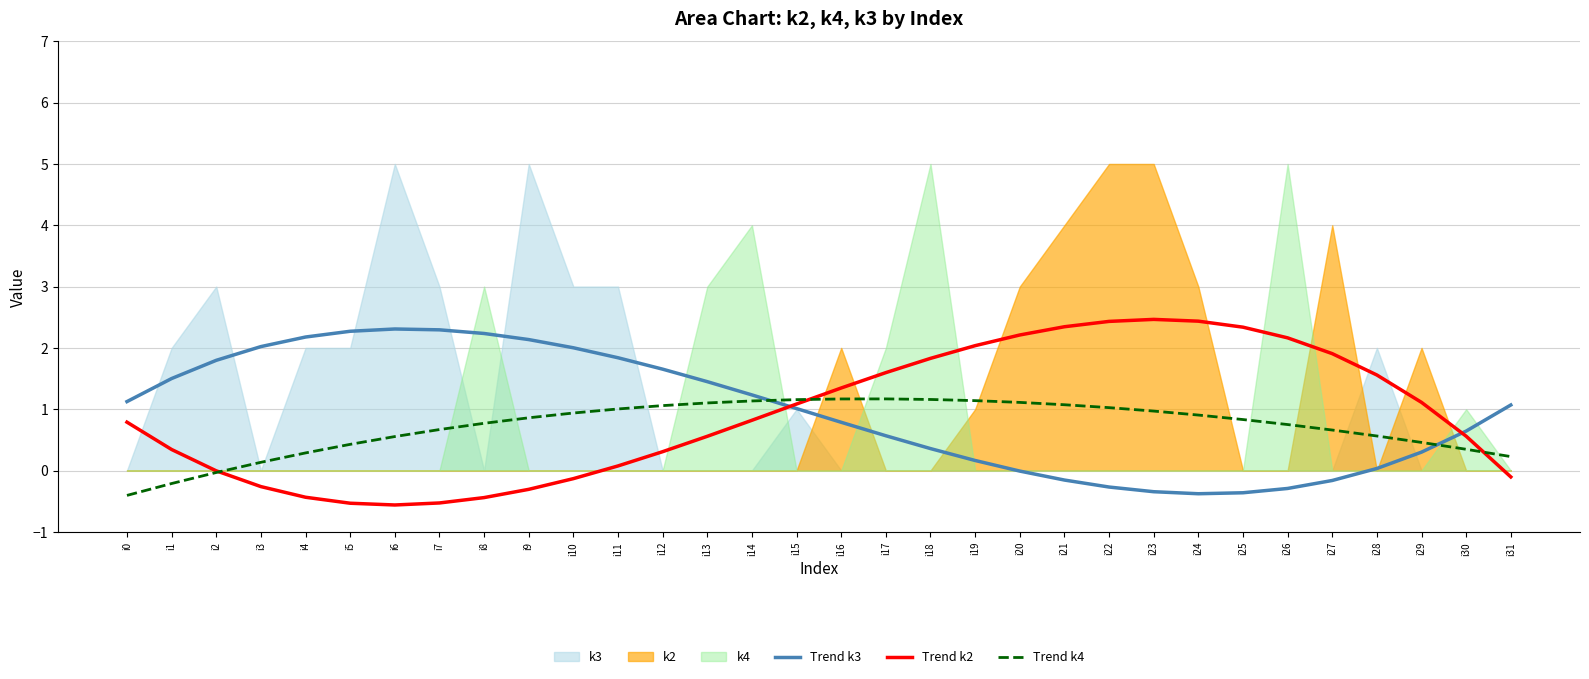

At which label does Trend k3 reach its peak?

i6